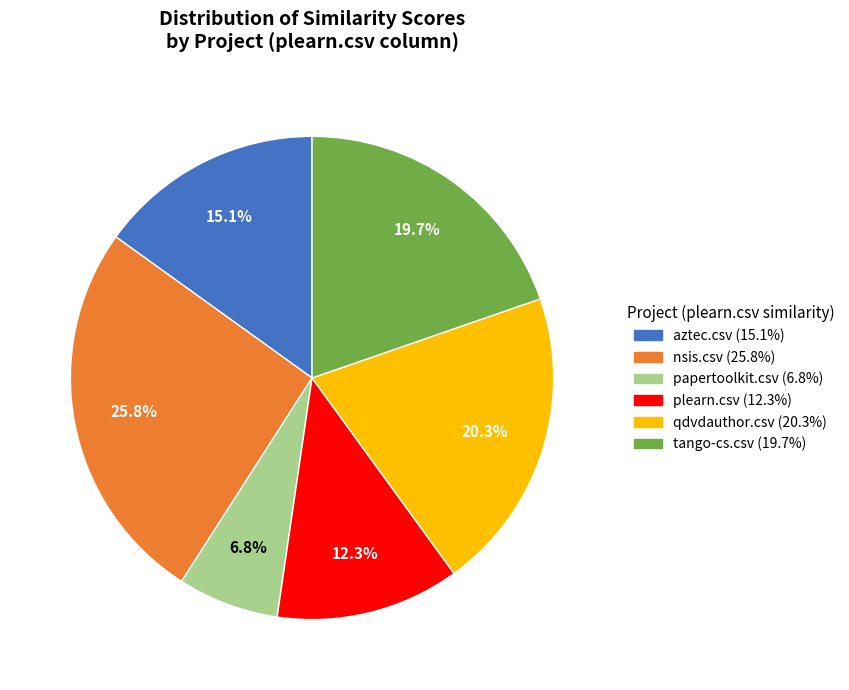

To the nearest percent, what is the average slice percentage?

17%